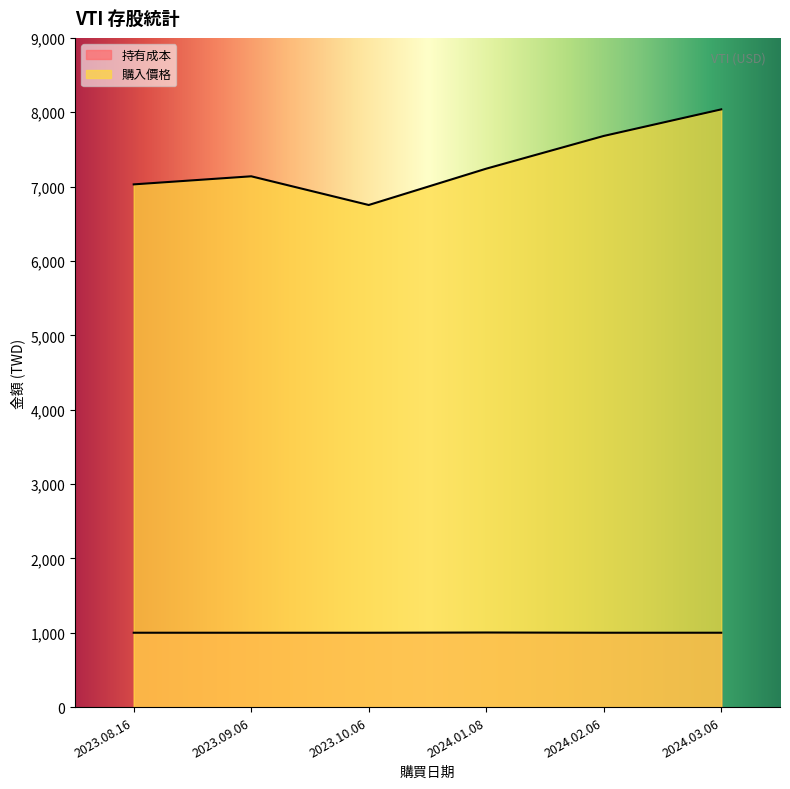

What is the average value of the 購入價格 series?

7313.7